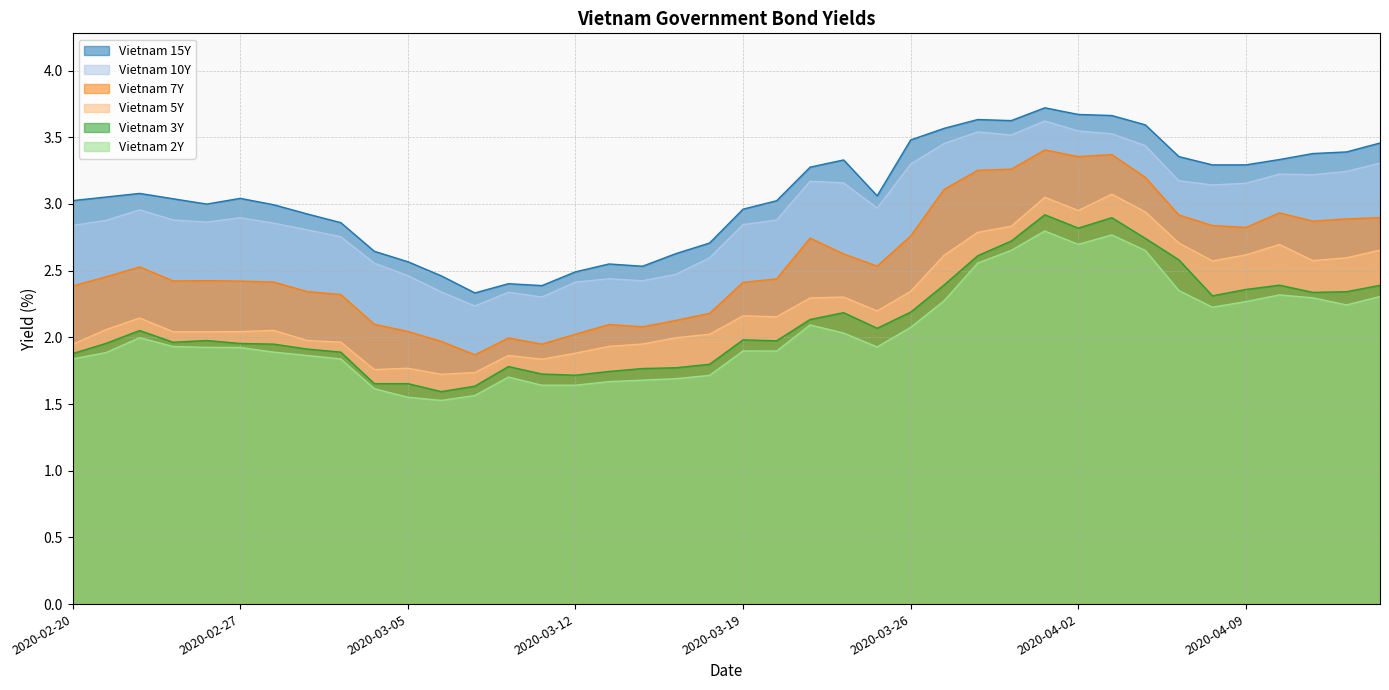

What is the label of the 33rd point from the right?

2020-03-02